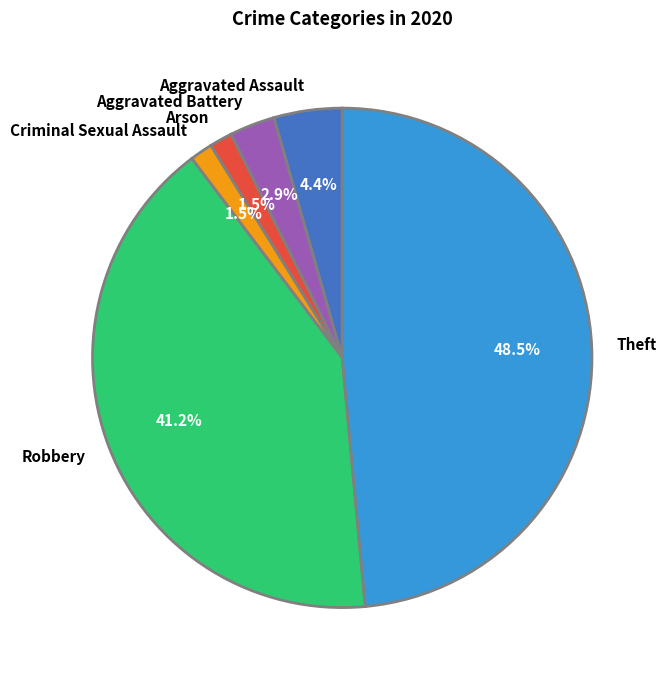

Which has a higher value, Robbery or Arson?

Robbery